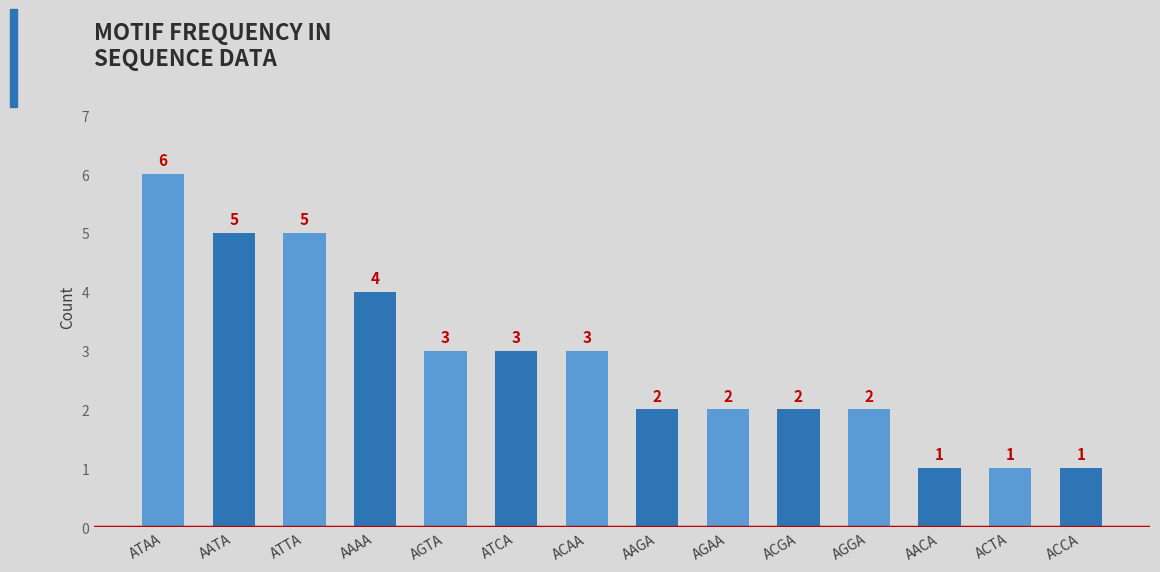

Which has a higher value, ACGA or AATA?

AATA